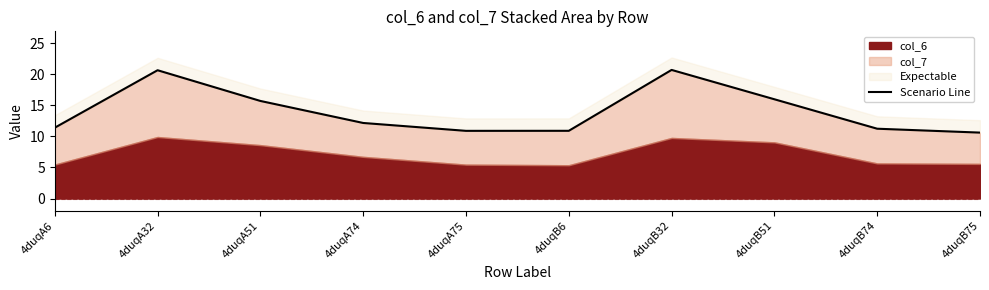

Where is the data nearest to the value 15?

4duqA51